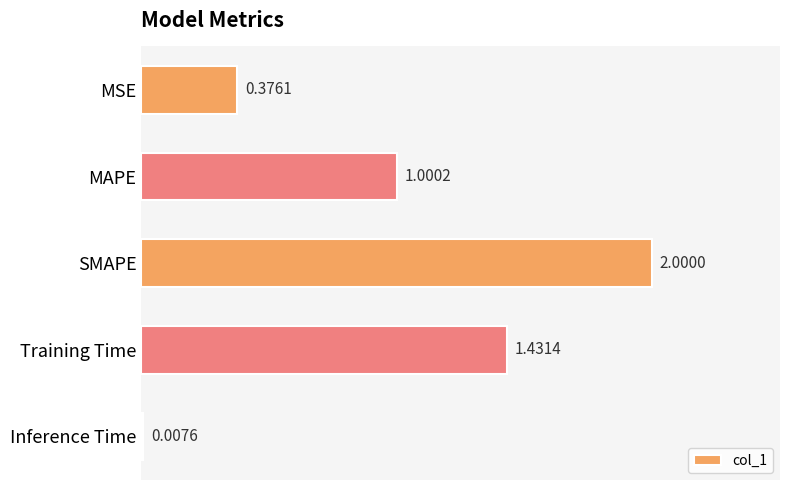

What is the change in value from MAPE to Inference Time?

-1.0